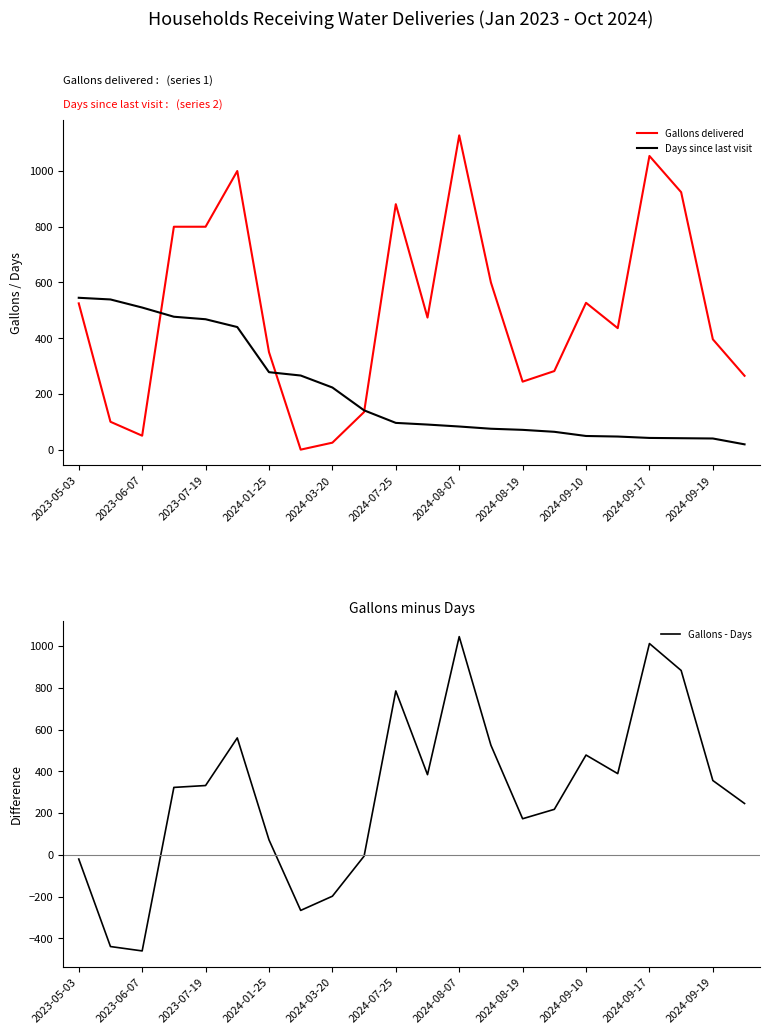

True or false: Days since last visit and Gallons - Days cross at least once.

True